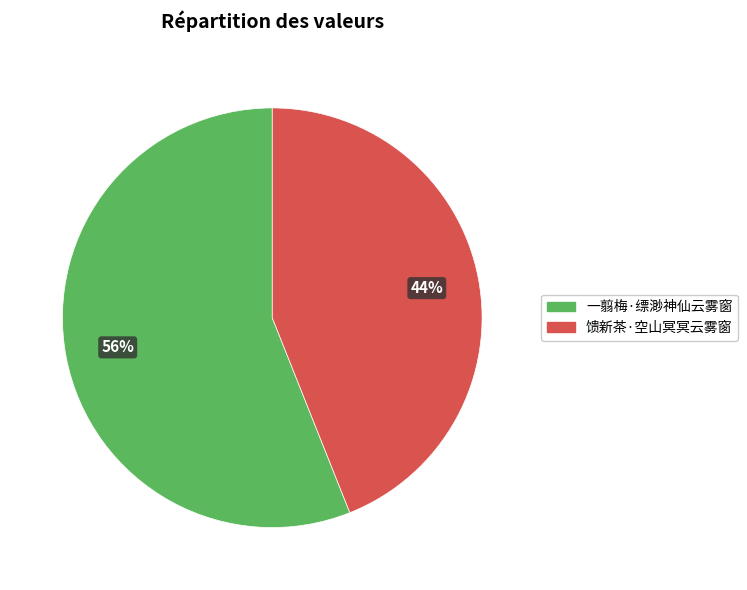

Count the number of slices in the pie.

2